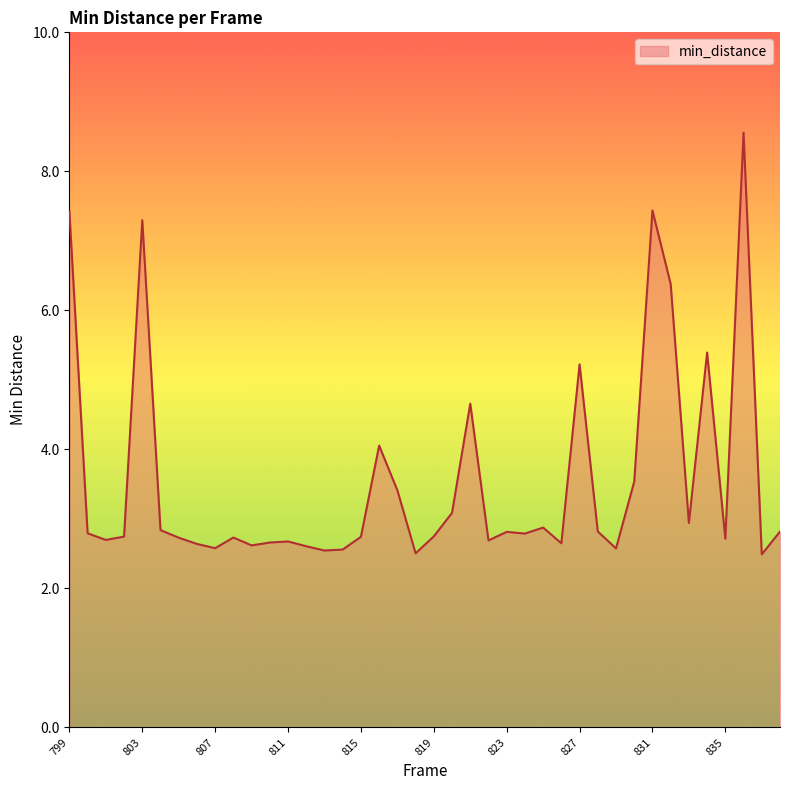

What is the difference between the maximum and minimum values?

6.1